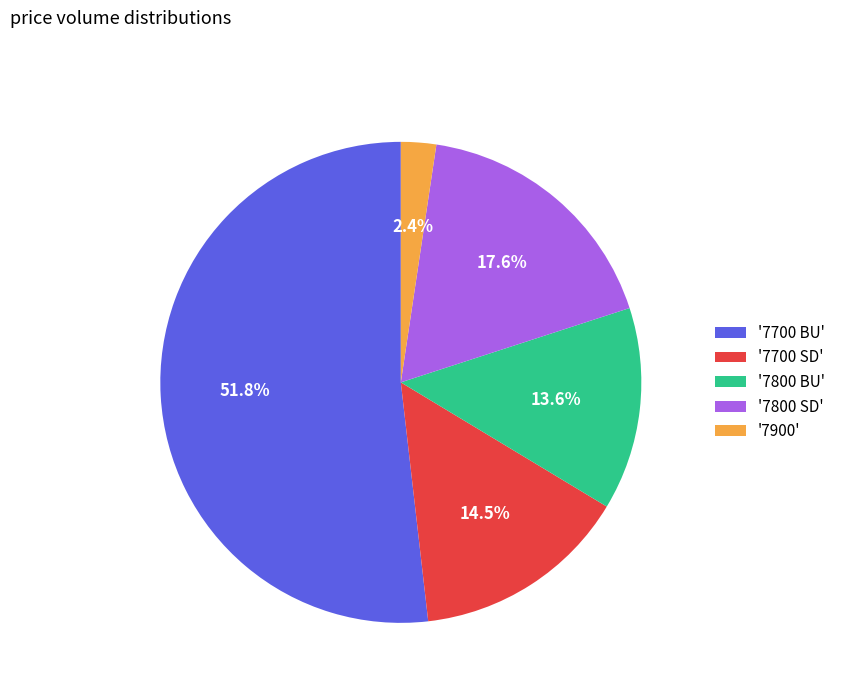

What is the ratio of the value at '7800 BU' to the value at '7700 SD'?

0.9